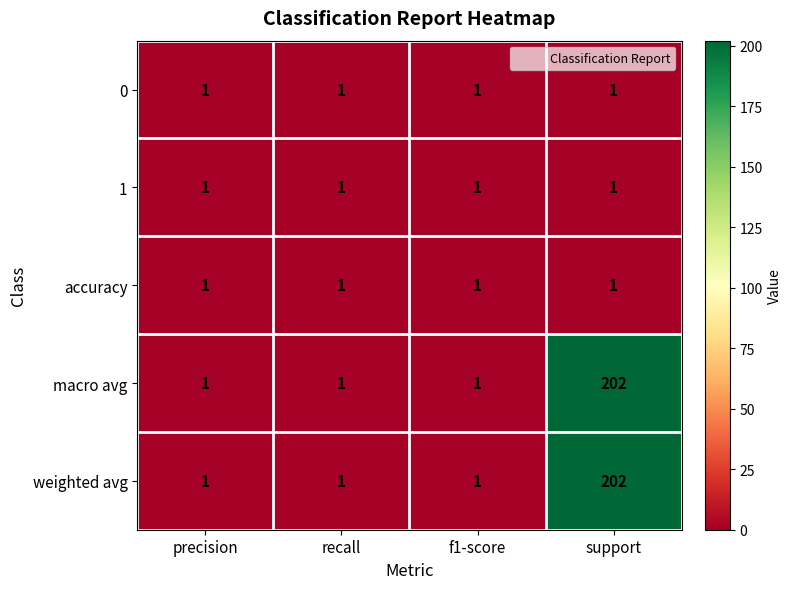

True or false: accuracy has a value of 1 at f1-score.

True